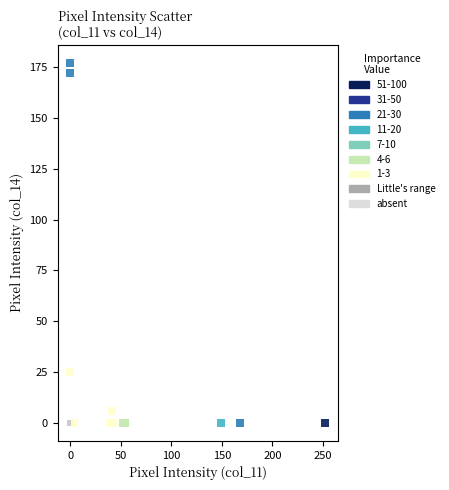

Which series reaches the maximum Y coordinate?

Little's range